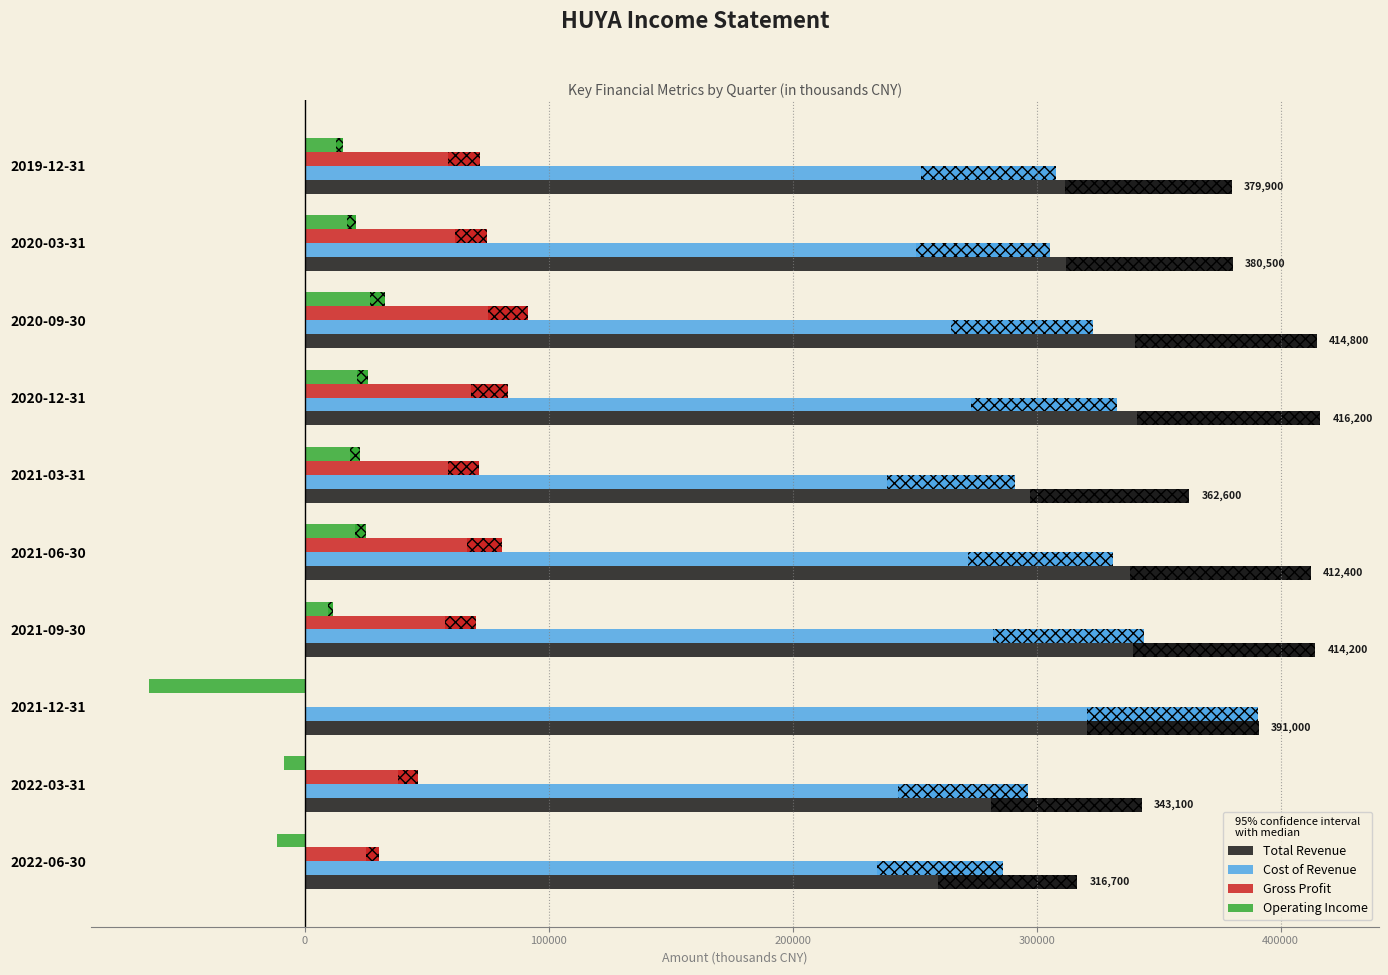

What is the maximum value shown in the chart?

416200